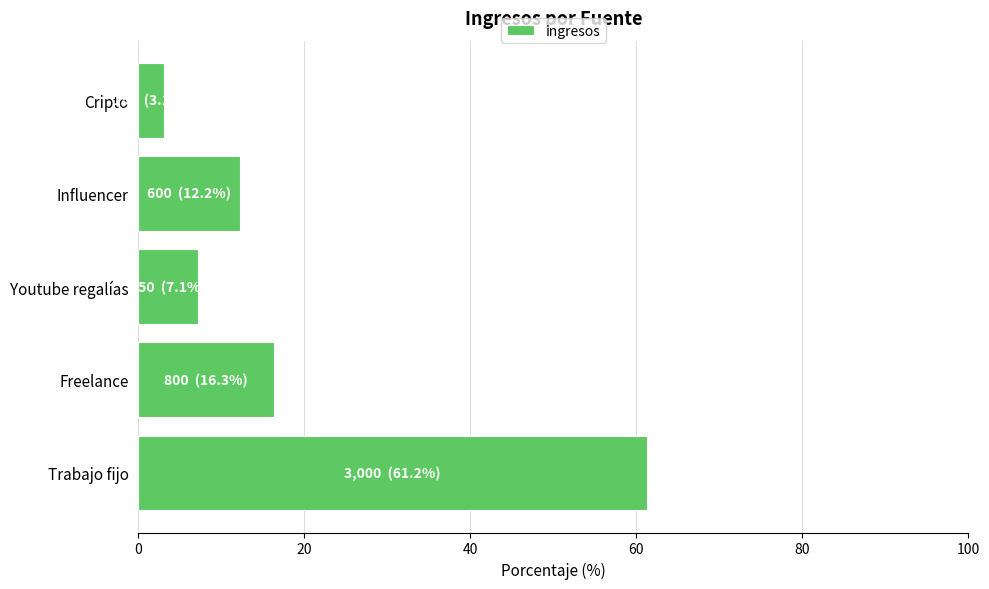

Reading top to bottom, extract all data points from this chart.

Cripto=3.1	Influencer=12.2	Youtube regalías=7.1	Freelance=16.3	Trabajo fijo=61.2